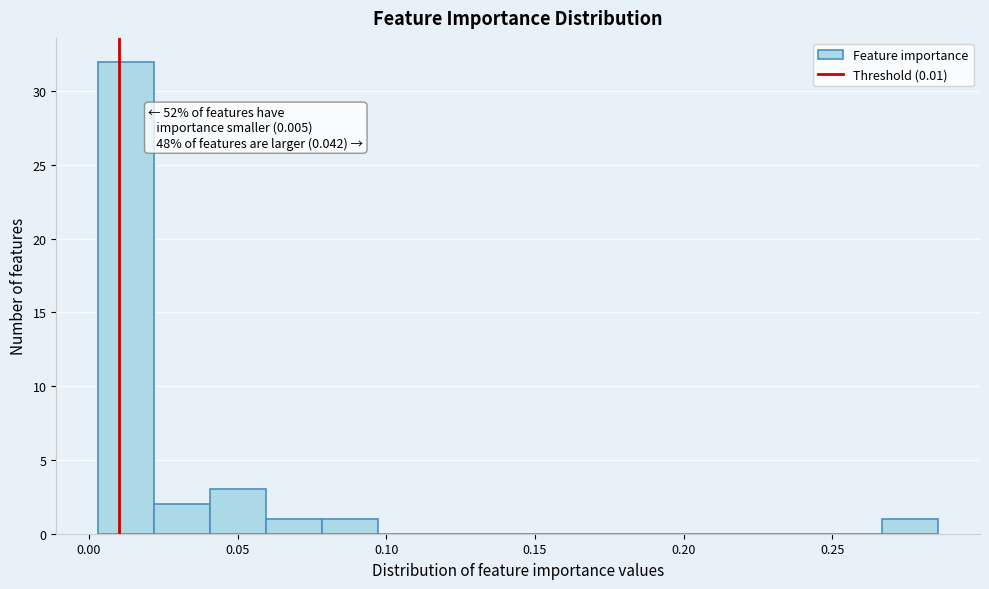

Around what value on the x-axis is the tallest bar? Give the approximate position of its centre, as read against the axis.

0.015